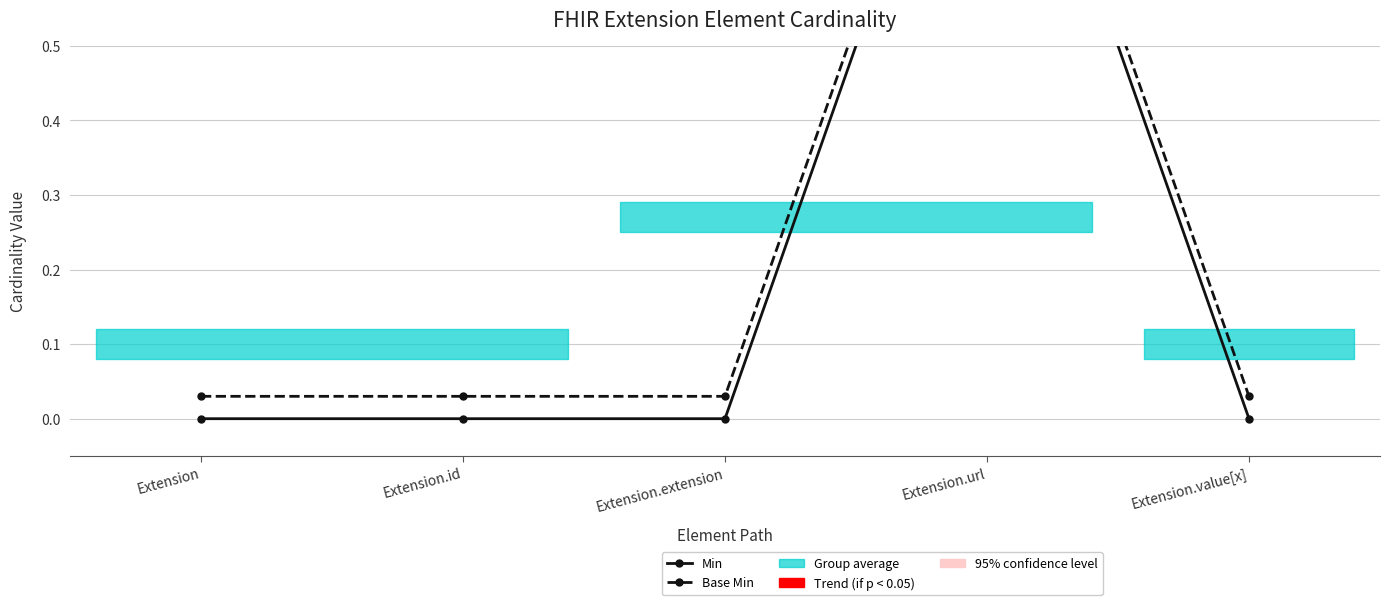

What position from the right is Extension.url?

2